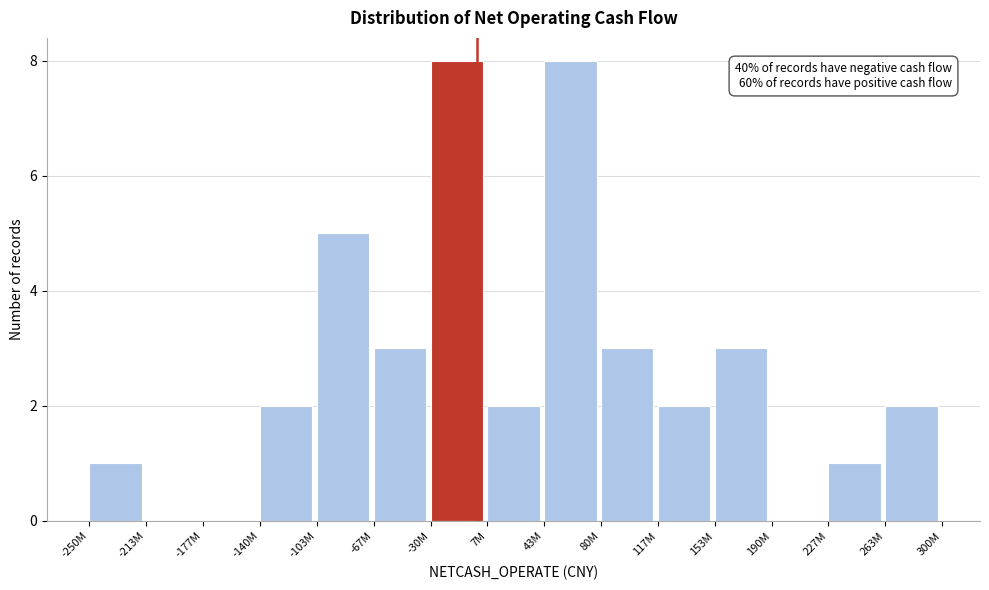

Reading right to left, transcribe all the data shown in this chart.

263M=2	227M=1	190M=0	153M=3	117M=2	80M=3	43M=8	7M=2	-30M=8	-67M=3	-103M=5	-140M=2	-177M=0	-213M=0	-250M=1